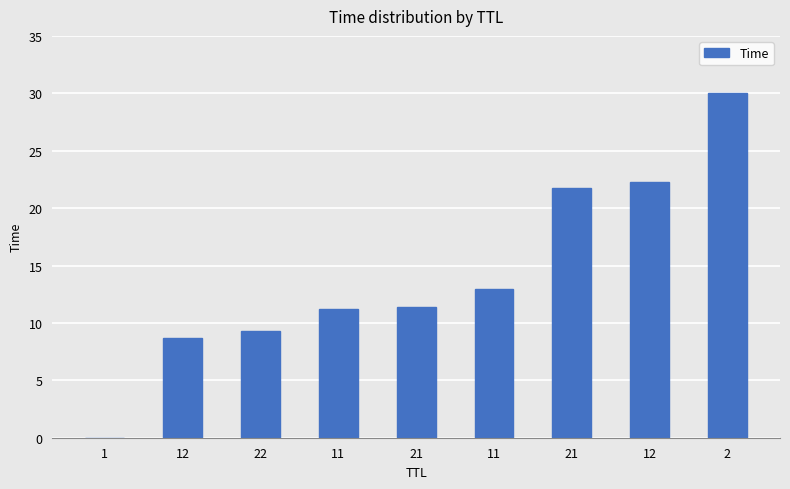

How many series are shown in this chart?

1